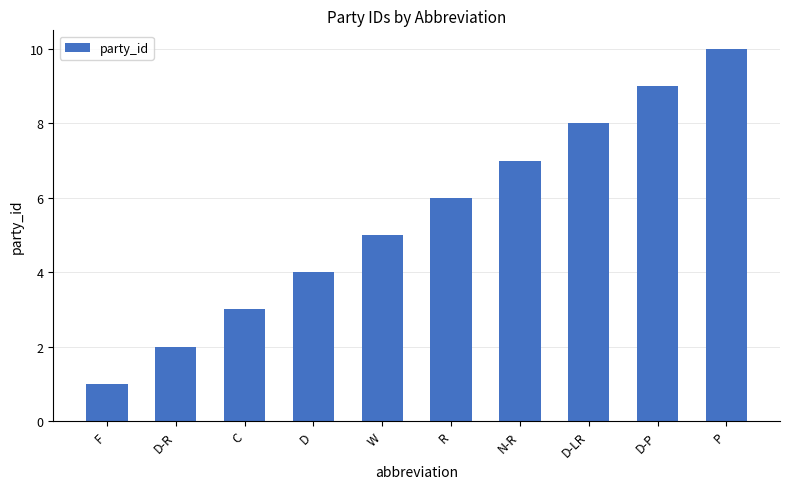

Between D-LR and P, which is larger?

P